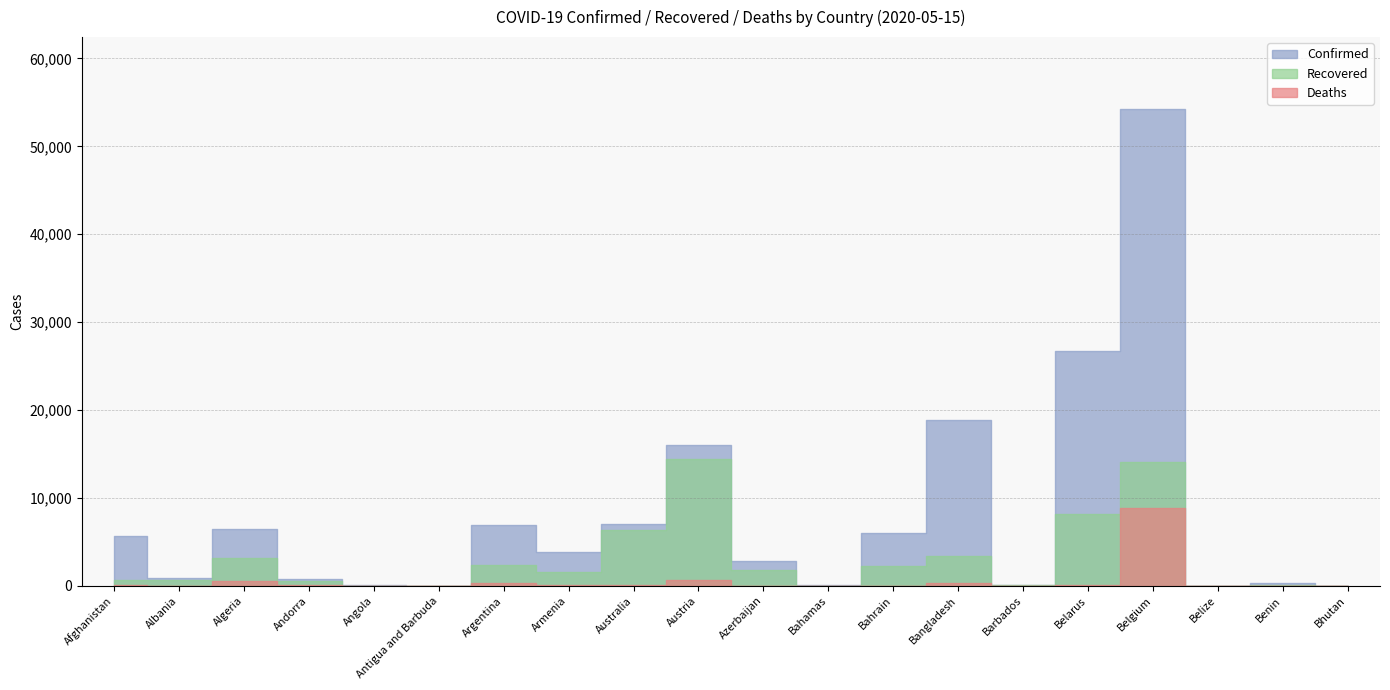

Reading left to right, what are all the values shown in this chart?

Confirmed: Afghanistan=5639	Albania=898	Algeria=6442	Andorra=760	Angola=45	Antigua and Barbuda=25	Argentina=6879	Armenia=3860	Australia=6989	Austria=16058	Azerbaijan=2879	Bahamas=94	Bahrain=6069	Bangladesh=18863	Barbados=85	Belarus=26772	Belgium=54288	Belize=18	Benin=339	Bhutan=19
Recovered: Afghanistan=691	Albania=694	Algeria=3158	Andorra=576	Angola=14	Antigua and Barbuda=19	Argentina=2385	Armenia=1572	Australia=6301	Austria=14405	Azerbaijan=1833	Bahamas=41	Bahrain=2220	Bangladesh=3361	Barbados=65	Belarus=8168	Belgium=14111	Belize=16	Benin=83	Bhutan=5
Deaths: Afghanistan=136	Albania=31	Algeria=529	Andorra=49	Angola=2	Antigua and Barbuda=3	Argentina=344	Armenia=49	Australia=98	Austria=626	Azerbaijan=35	Bahamas=11	Bahrain=10	Bangladesh=283	Barbados=7	Belarus=151	Belgium=8903	Belize=2	Benin=2	Bhutan=0